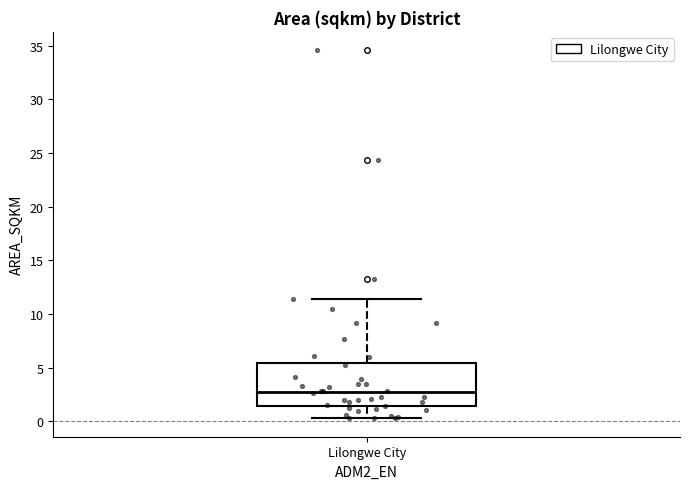

Transcribe this box plot: give where the median line is, the range the box spans, and where the two whiskers end, as read against the y-axis. The values are not printed on the chart, so give them approximately, as read against the axis.

median 2.5, box 1.5 to 5.5, whiskers 0.5 to 11.5